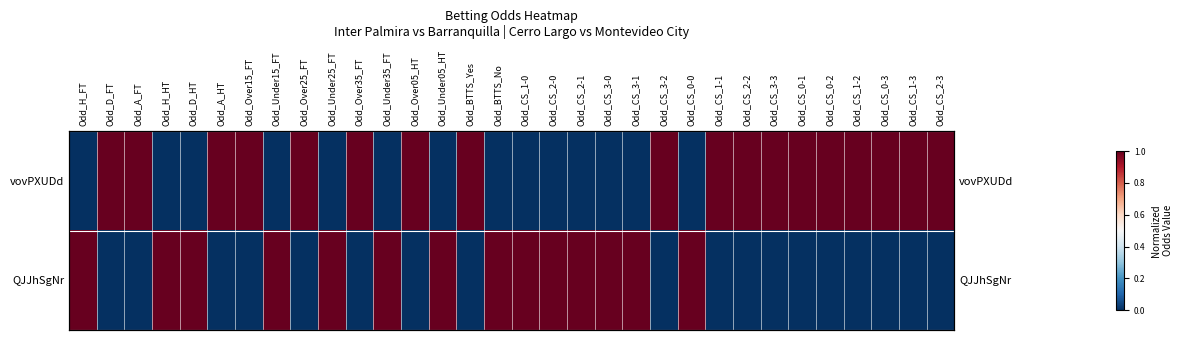

True or false: vovPXUDd has a value of 1 at Odd_Over35_FT.

True